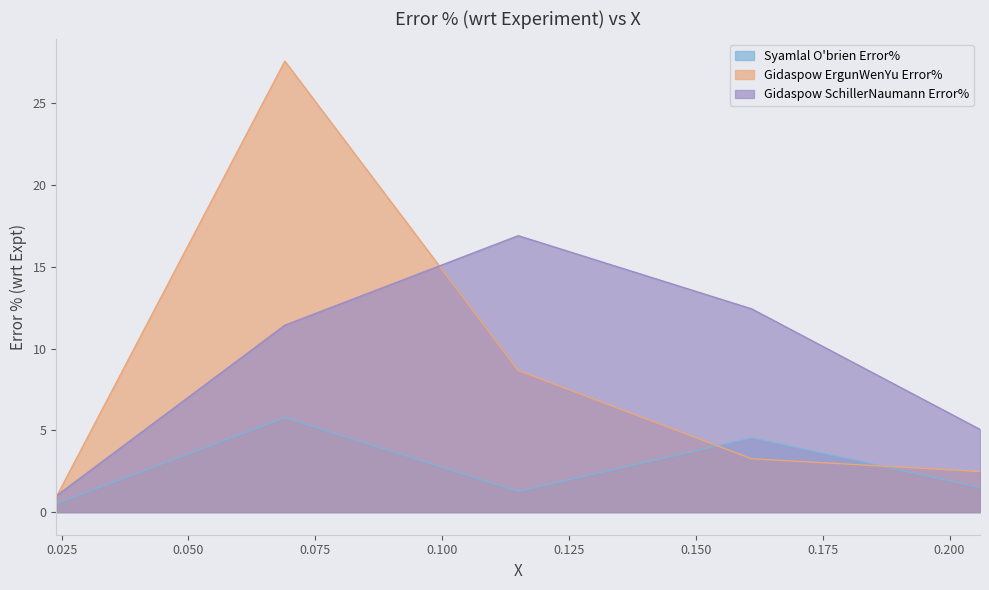

The Syamlal O'brien Error% series shows 2.3 at 0.206. True or false?

False